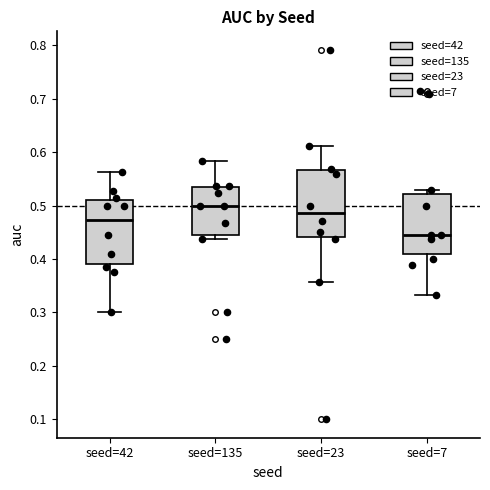

Reading left to right, read every box against the y-axis: the position of its median line, the range the box covers, and the ends of its whiskers. The values are not printed on the chart, so give them approximately, as read against the axis.

seed=42: median 0.47, box 0.39 to 0.51, whiskers 0.30 to 0.56
seed=135: median 0.50, box 0.44 to 0.53, whiskers 0.44 (just below the box's lower edge) to 0.58
seed=23: median 0.49, box 0.44 to 0.57, whiskers 0.36 to 0.61
seed=7: median 0.44, box 0.41 to 0.52, whiskers 0.33 to 0.53